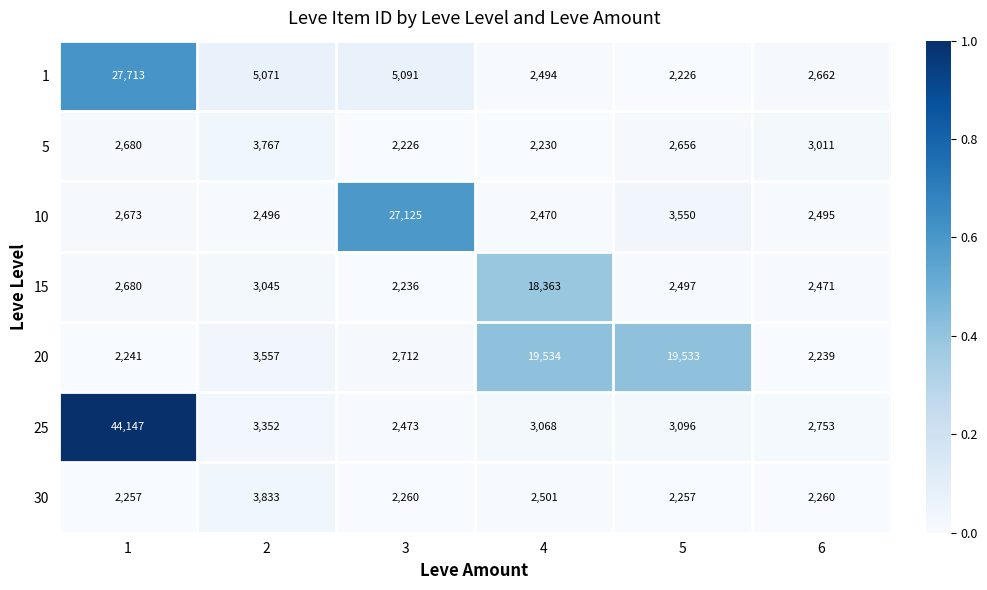

The value of 15 at 6 is 2471. True or false?

True